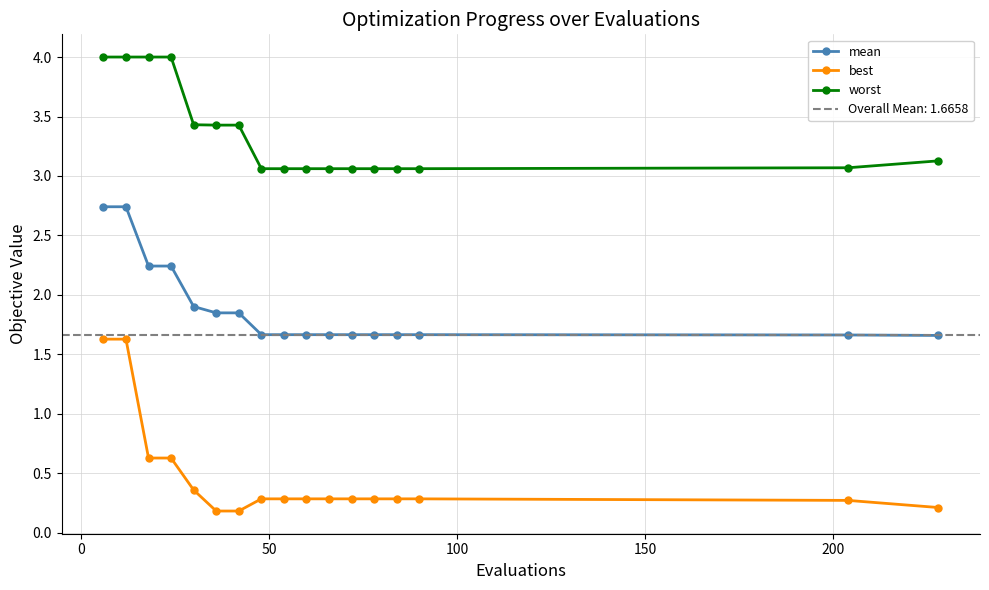

What is the value of the mean point at the 14th from the left?

1.7